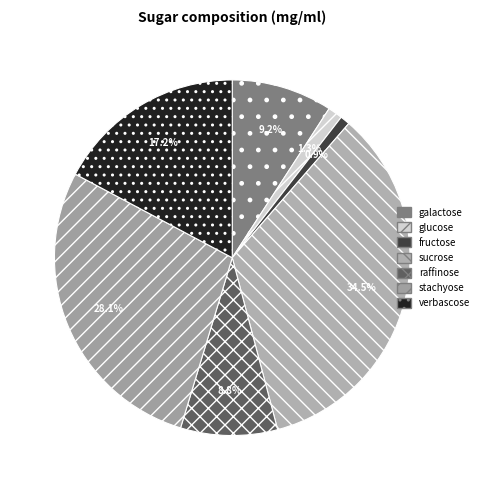

How many segments does this pie chart have?

7